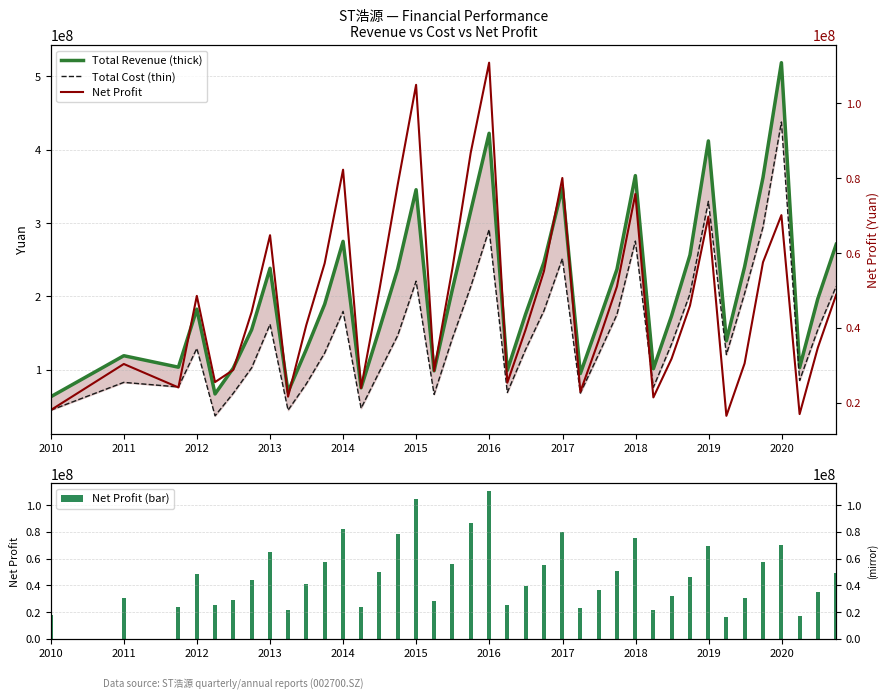

Reading left to right, list all the values displayed in this chart.

Total Revenue (thick): 63042292.4	119010323.3	103352591.6	182516175.4	66866396.5	101982963.7	154497908.6	238272990.6	69790646.0	127522135.7	189222053.8	275010207.8	75218054.8	154695759.3	237380565.7	345448024.5	98360147.9	209071610.7	316290600.1	422425893.1	99089303.3	175428720.9	246461533.7	348072857.5	94684456.8	164907887.0	236892710.3	364687555.2	101212977.1	173405100.3	256369476.7	412032815.7	139306050.3	240268144.2	362120183.0	518740042.4	102698605.6	196771873.5	270995688.7
Total Cost (thin): 44700138.3	82648950.5	76412364.1	129024852.2	36992644.5	67766208.7	102510519.9	161934032.5	44692452.7	80541864.9	122753393.1	179483987.9	47317231.5	96898157.4	146587659.1	220684971.1	66231779.2	142476700.2	213098580.1	291078824.6	68828448.6	127299895.6	180294586.0	251454078.1	68000974.0	120617983.6	175258814.7	275373857.5	75984737.6	135039243.3	203414004.0	329591626.5	120528154.1	203926089.2	294620402.2	437842720.6	85253637.5	154565719.7	213745889.9
Net Profit (bar): 18087880.1	30389548.7	24125273.5	48580025.2	25555714.6	28808058.6	44285084.1	64785083.9	21664381.0	40753685.3	57277486.8	82264840.4	23964516.3	50004863.2	78261893.6	104931812.6	28534979.9	55741784.2	86779798.0	110844429.9	25391706.5	39490156.9	55153836.5	80055279.4	22966850.6	36558930.3	51097020.5	75773760.0	21463545.6	31801239.1	45983596.0	69757695.9	16542720.3	30539820.4	57563837.0	70138159.5	17008702.1	34732314.2	48911498.6
Net Profit: 18087880.1	30389548.7	24125273.5	48580025.2	25555714.6	28808058.6	44285084.1	64785083.9	21664381.0	40753685.3	57277486.8	82264840.4	23964516.3	50004863.2	78261893.6	104931812.6	28534979.9	55741784.2	86779798.0	110844429.9	25391706.5	39490156.9	55153836.5	80055279.4	22966850.6	36558930.3	51097020.5	75773760.0	21463545.6	31801239.1	45983596.0	69757695.9	16542720.3	30539820.4	57563837.0	70138159.5	17008702.1	34732314.2	48911498.6